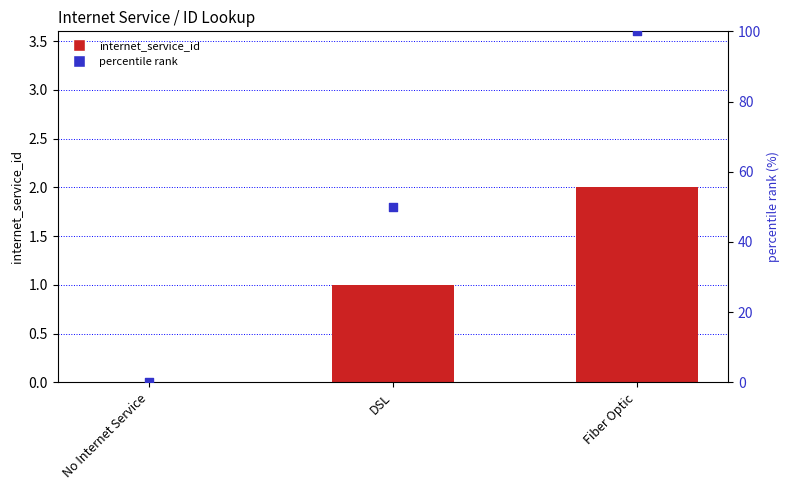

At how many categories does at least one series exceed 71?

1